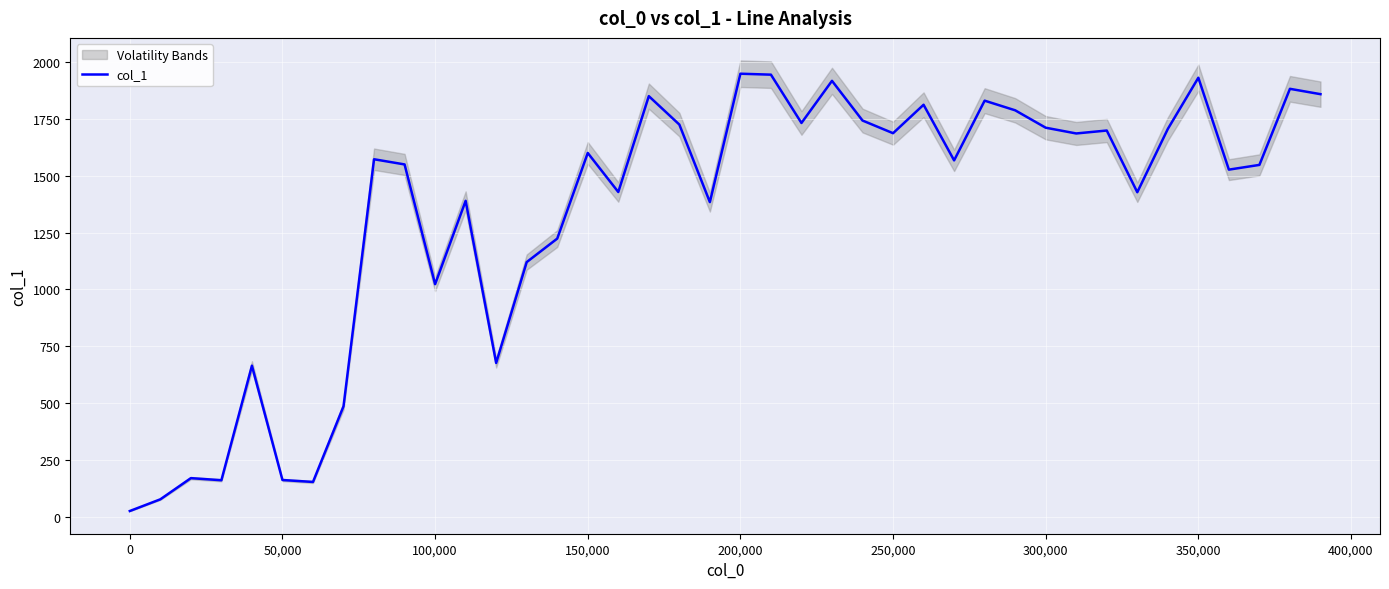

At which label is col_1 closest to 986?

100,000